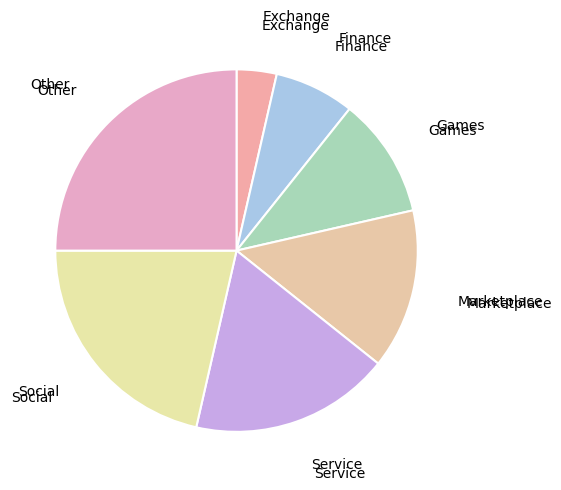

How many segments does this pie chart have?

7